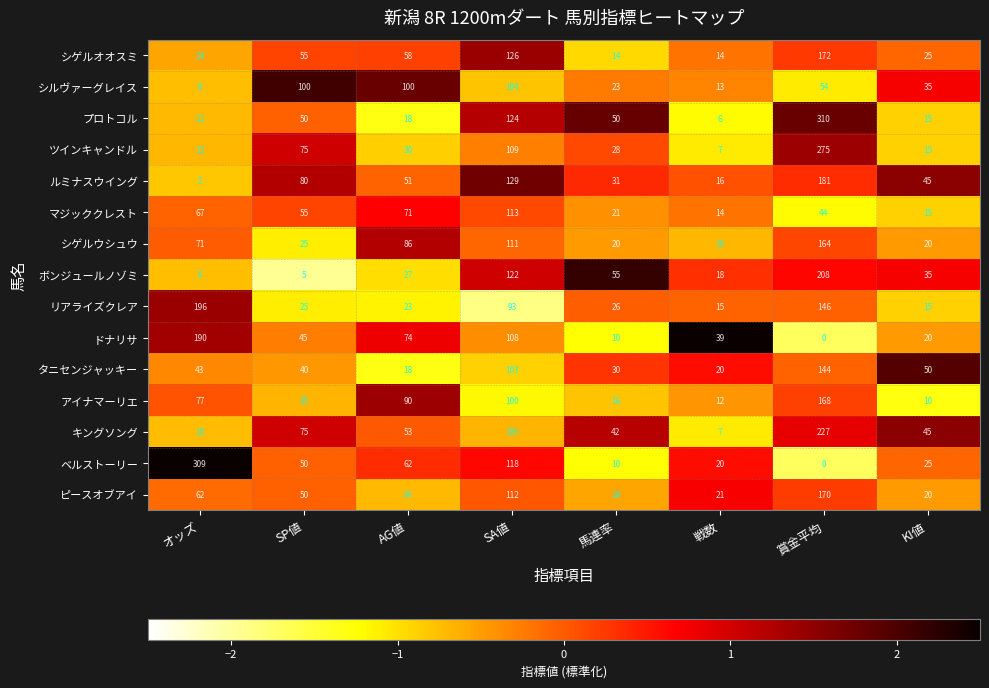

Between AG値 and KI値, which series saw the biggest shift?

アイナマーリエ